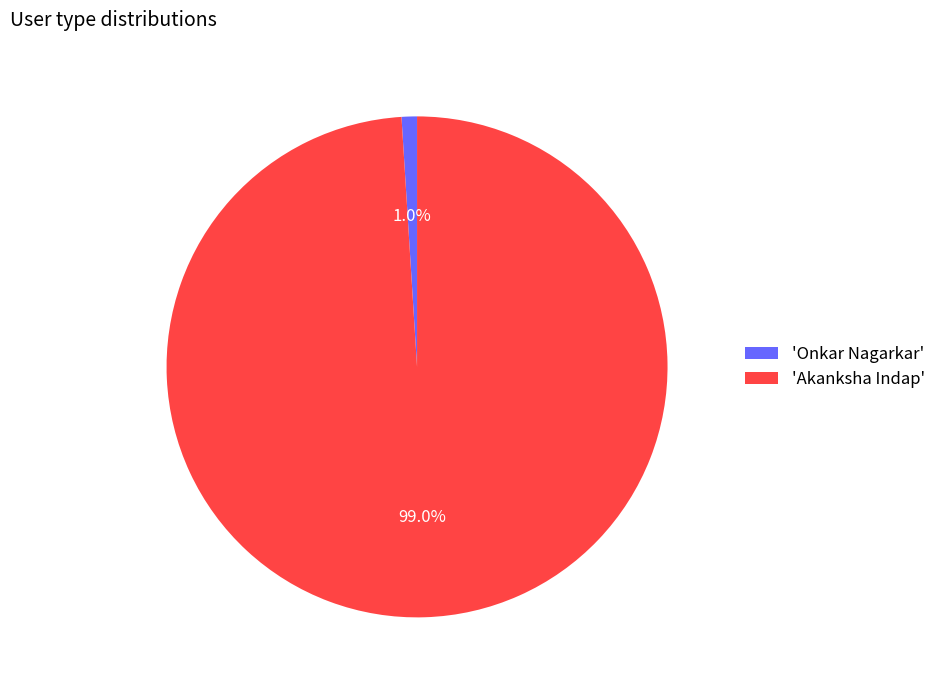

How many slices are in this pie chart?

2